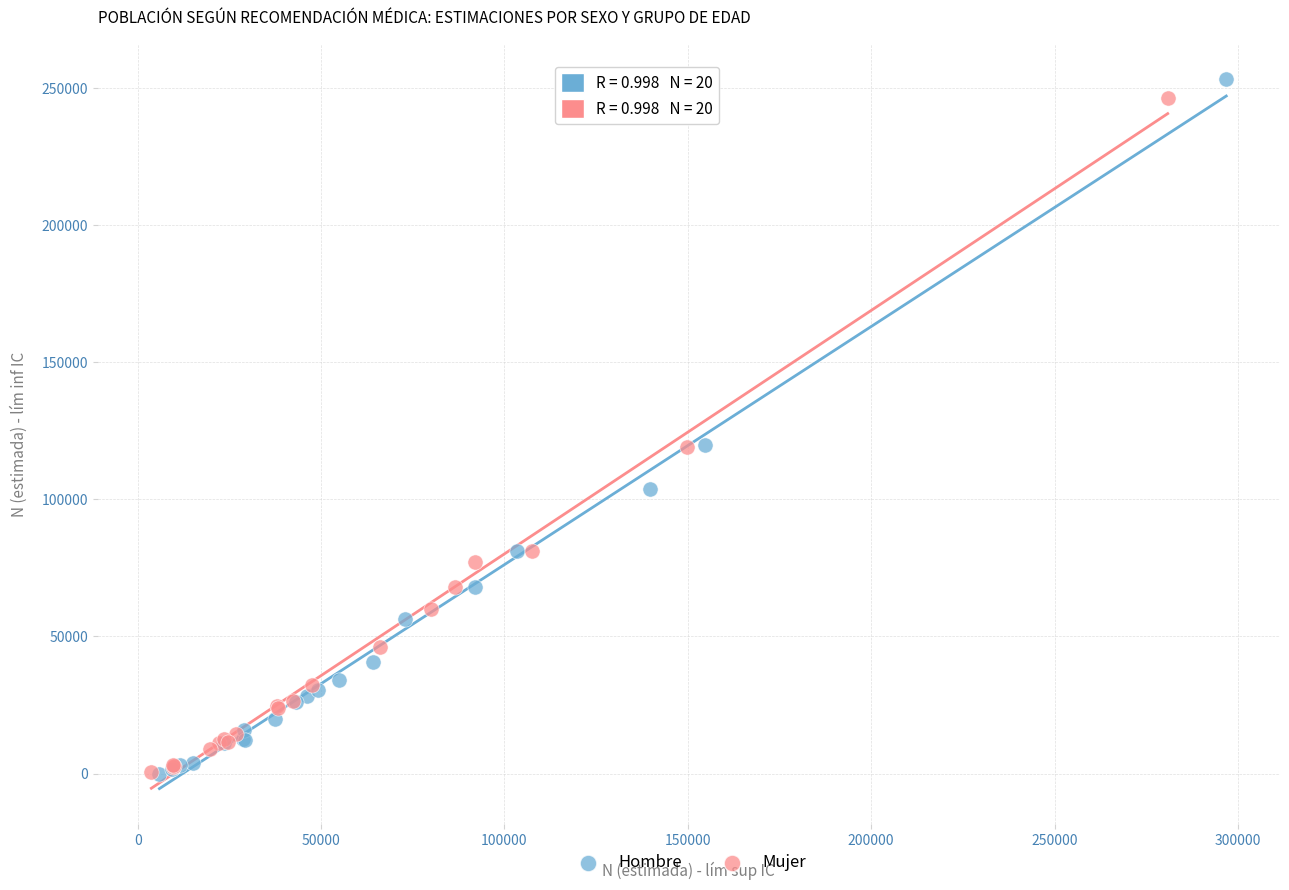

What are all the series names shown in the legend?

Hombre, Mujer